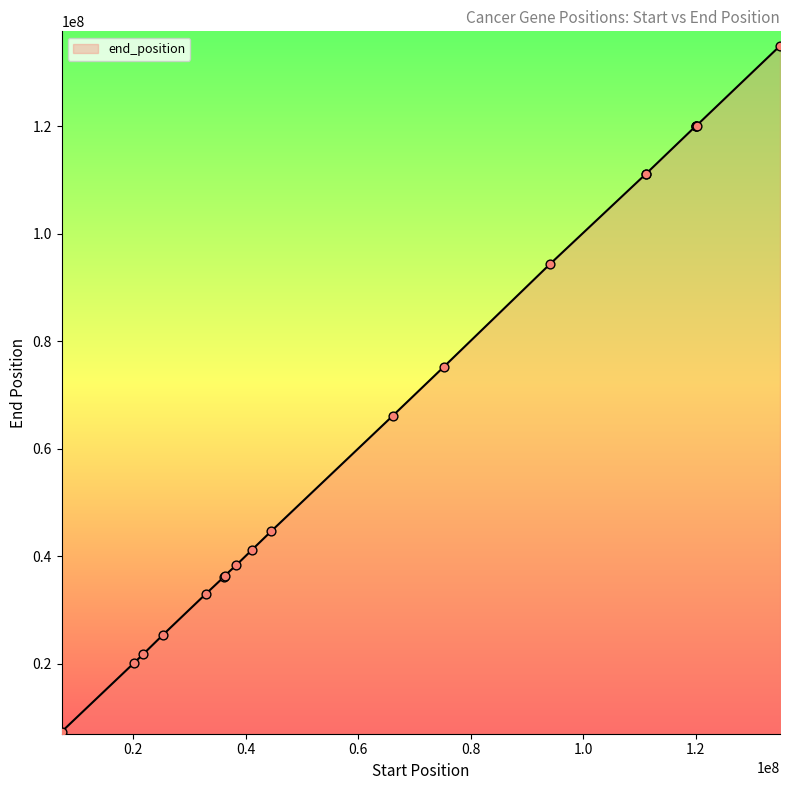

What is the maximum value shown in the chart?

134953994